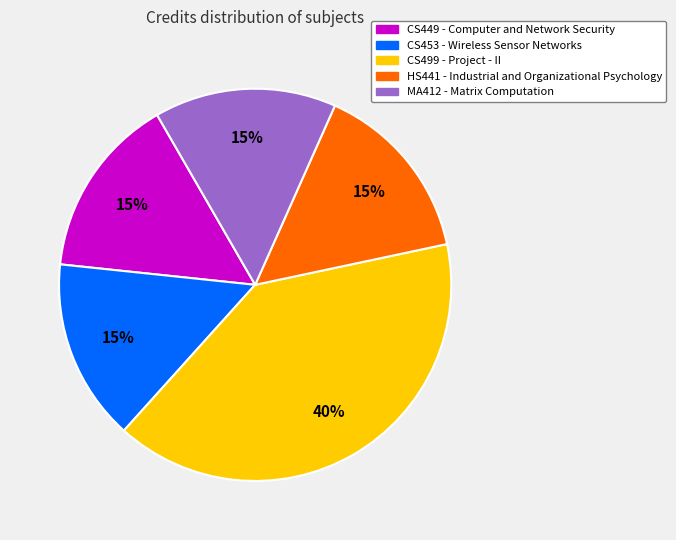

Count the number of slices in the pie.

5